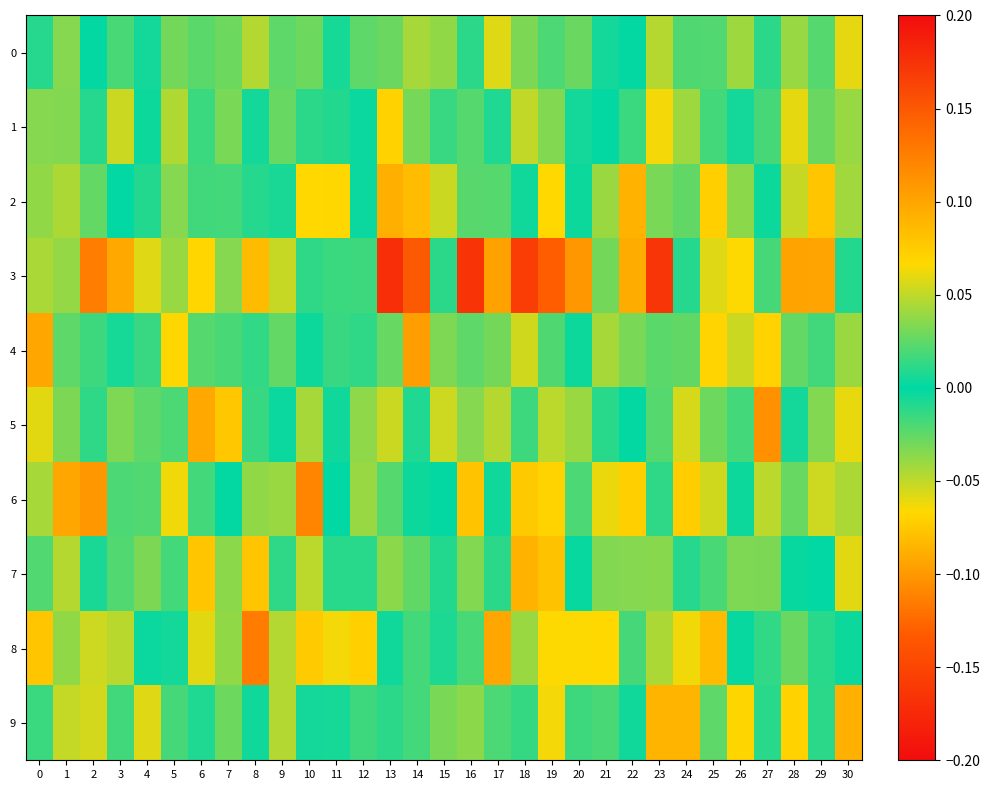

Reading left to right, list all the values displayed in this chart.

0: 0=-0.0	1=0.0	2=-0.0	3=-0.0	4=-0.0	5=-0.0	6=-0.0	7=-0.0	8=-0.0	9=0.0	10=-0.0	11=0.0	12=0.0	13=-0.0	14=-0.0	15=-0.0	16=0.0	17=0.1	18=0.0	19=0.0	20=0.0	21=-0.0	22=0.0	23=0.0	24=-0.0	25=0.0	26=0.0	27=-0.0	28=-0.0	29=0.0	30=-0.1
1: 0=-0.0	1=0.0	2=-0.0	3=0.1	4=-0.0	5=-0.0	6=-0.0	7=-0.0	8=0.0	9=-0.0	10=-0.0	11=-0.0	12=-0.0	13=-0.1	14=-0.0	15=-0.0	16=0.0	17=-0.0	18=-0.1	19=-0.0	20=-0.0	21=-0.0	22=-0.0	23=-0.1	24=-0.0	25=-0.0	26=-0.0	27=0.0	28=-0.1	29=0.0	30=-0.0
2: 0=-0.0	1=0.0	2=-0.0	3=0.0	4=0.0	5=-0.0	6=-0.0	7=0.0	8=0.0	9=-0.0	10=-0.1	11=0.1	12=0.0	13=-0.1	14=0.1	15=-0.1	16=0.0	17=0.0	18=-0.0	19=-0.1	20=-0.0	21=0.0	22=0.1	23=-0.0	24=0.0	25=0.1	26=0.0	27=-0.0	28=-0.1	29=-0.1	30=-0.0
3: 0=0.0	1=0.0	2=0.1	3=0.1	4=0.1	5=-0.0	6=-0.1	7=-0.0	8=-0.1	9=0.1	10=-0.0	11=0.0	12=0.0	13=-0.2	14=0.1	15=0.0	16=-0.2	17=-0.1	18=-0.2	19=-0.1	20=0.1	21=-0.0	22=-0.1	23=0.2	24=-0.0	25=-0.1	26=0.1	27=0.0	28=0.1	29=0.1	30=0.0
4: 0=0.1	1=-0.0	2=0.0	3=0.0	4=-0.0	5=0.1	6=0.0	7=0.0	8=0.0	9=0.0	10=0.0	11=0.0	12=-0.0	13=0.0	14=0.1	15=-0.0	16=0.0	17=0.0	18=0.1	19=0.0	20=-0.0	21=0.0	22=0.0	23=0.0	24=-0.0	25=0.1	26=0.1	27=-0.1	28=0.0	29=0.0	30=-0.0
5: 0=0.1	1=-0.0	2=-0.0	3=0.0	4=-0.0	5=0.0	6=0.1	7=0.1	8=-0.0	9=0.0	10=-0.0	11=0.0	12=0.0	13=-0.1	14=0.0	15=0.1	16=-0.0	17=-0.0	18=-0.0	19=0.0	20=0.0	21=0.0	22=0.0	23=0.0	24=0.1	25=-0.0	26=0.0	27=0.1	28=-0.0	29=-0.0	30=0.1
6: 0=0.0	1=0.1	2=0.1	3=-0.0	4=0.0	5=0.1	6=0.0	7=-0.0	8=0.0	9=0.0	10=0.1	11=-0.0	12=-0.0	13=-0.0	14=0.0	15=0.0	16=0.1	17=0.0	18=0.1	19=-0.1	20=0.0	21=0.1	22=-0.1	23=0.0	24=-0.1	25=-0.1	26=0.0	27=0.0	28=-0.0	29=-0.1	30=-0.0
7: 0=-0.0	1=-0.0	2=0.0	3=0.0	4=-0.0	5=-0.0	6=-0.1	7=0.0	8=0.1	9=0.0	10=0.0	11=0.0	12=0.0	13=-0.0	14=-0.0	15=-0.0	16=-0.0	17=0.0	18=0.1	19=0.1	20=0.0	21=-0.0	22=0.0	23=-0.0	24=-0.0	25=-0.0	26=0.0	27=-0.0	28=-0.0	29=-0.0	30=0.1
8: 0=0.1	1=0.0	2=0.1	3=0.0	4=0.0	5=0.0	6=0.1	7=-0.0	8=-0.1	9=0.0	10=0.1	11=0.1	12=0.1	13=-0.0	14=0.0	15=0.0	16=0.0	17=0.1	18=0.0	19=0.1	20=0.1	21=0.1	22=0.0	23=-0.0	24=-0.1	25=0.1	26=0.0	27=0.0	28=-0.0	29=0.0	30=-0.0
9: 0=0.0	1=0.1	2=0.1	3=-0.0	4=0.1	5=0.0	6=0.0	7=0.0	8=-0.0	9=-0.0	10=0.0	11=0.0	12=0.0	13=0.0	14=0.0	15=0.0	16=-0.0	17=0.0	18=-0.0	19=0.1	20=-0.0	21=0.0	22=-0.0	23=-0.1	24=-0.1	25=0.0	26=0.1	27=-0.0	28=0.1	29=-0.0	30=0.1